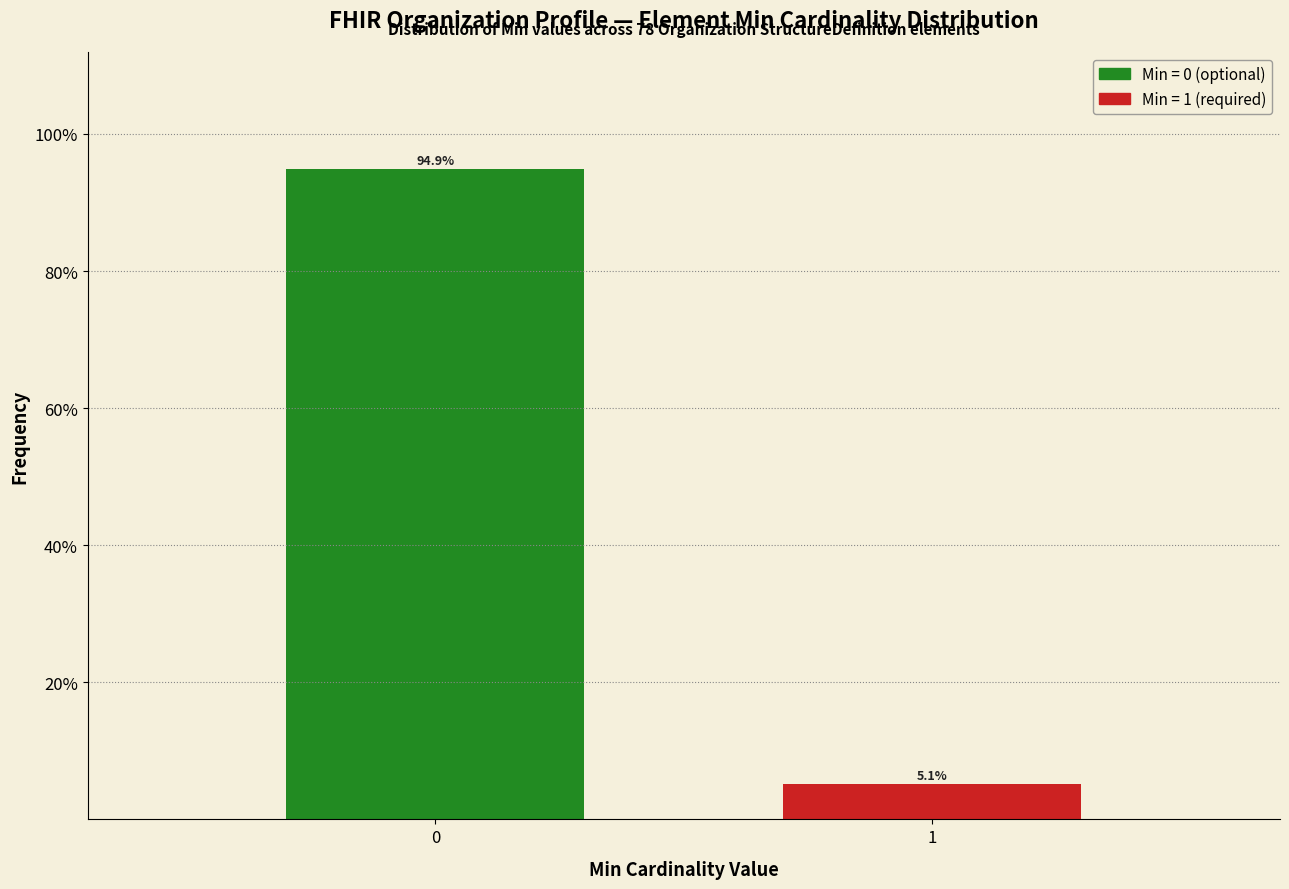

Reading left to right, list all the values displayed in this chart.

0=94.9	1=5.1